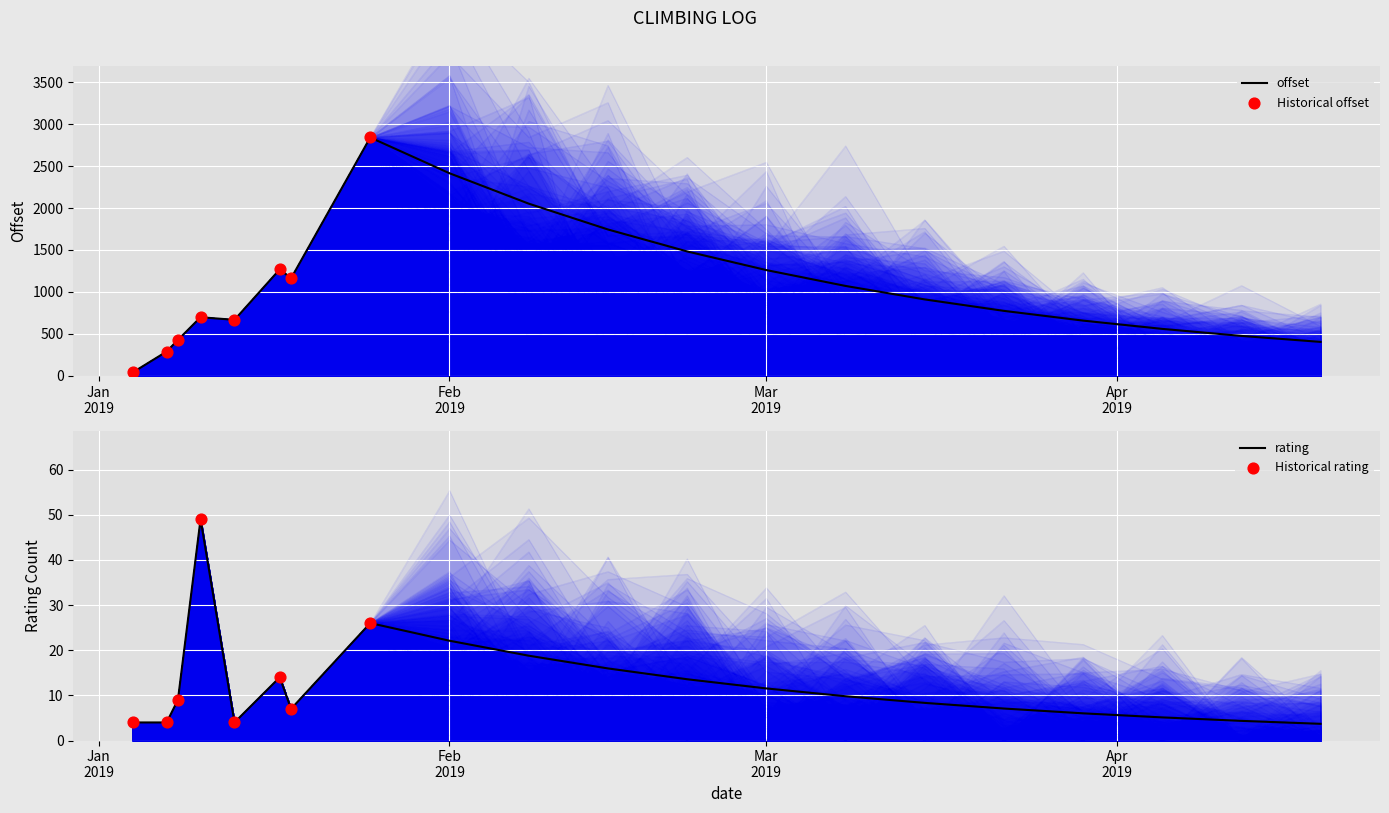

Which series contains the lowest Y value?

rating